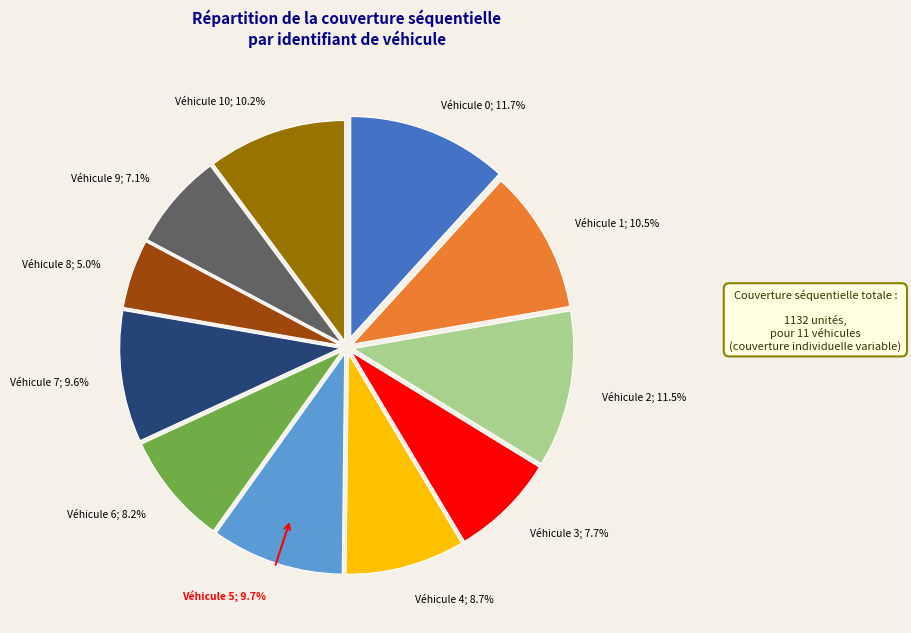

Is there any slice that represents more than half of the pie?

No